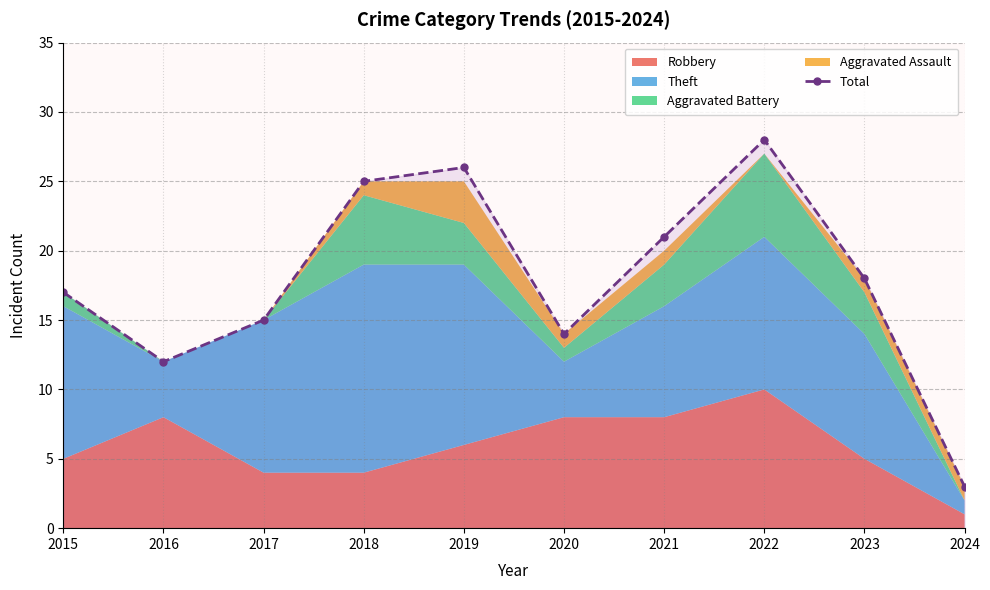

What is the change in value from 2017 to 2022?

+13